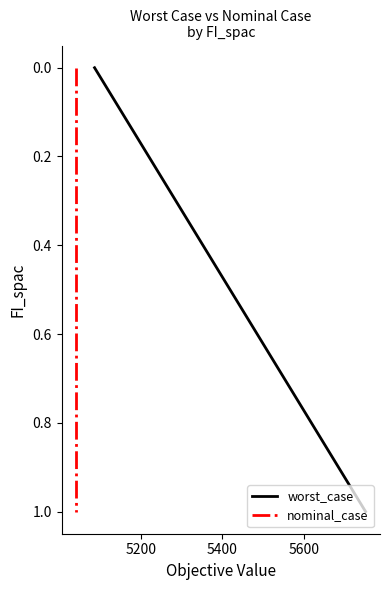

How many data points in nominal_case are above 0?

10